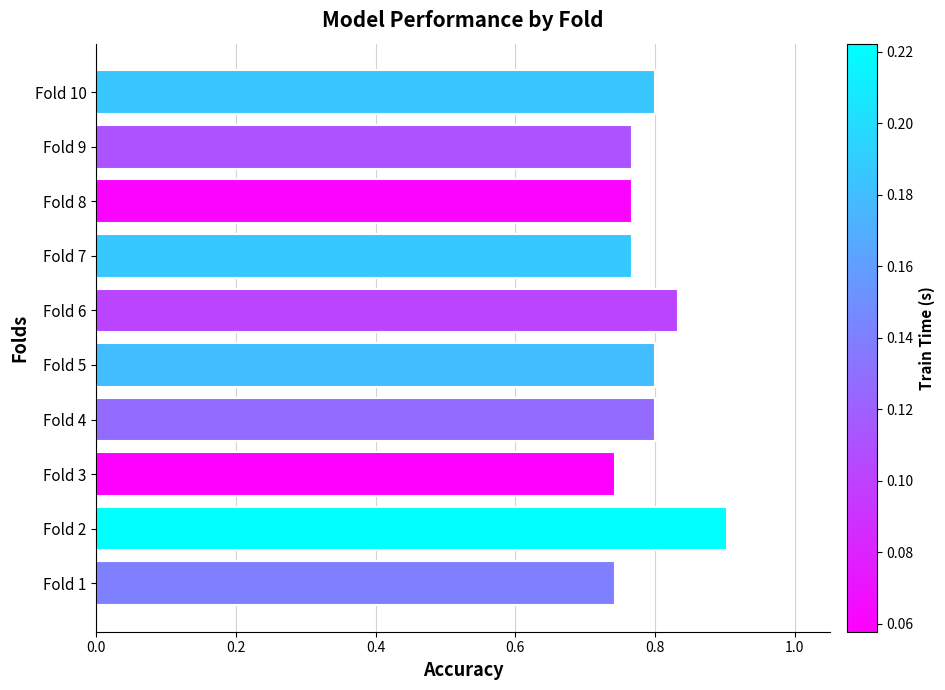

What is the sum of all values?

7.9